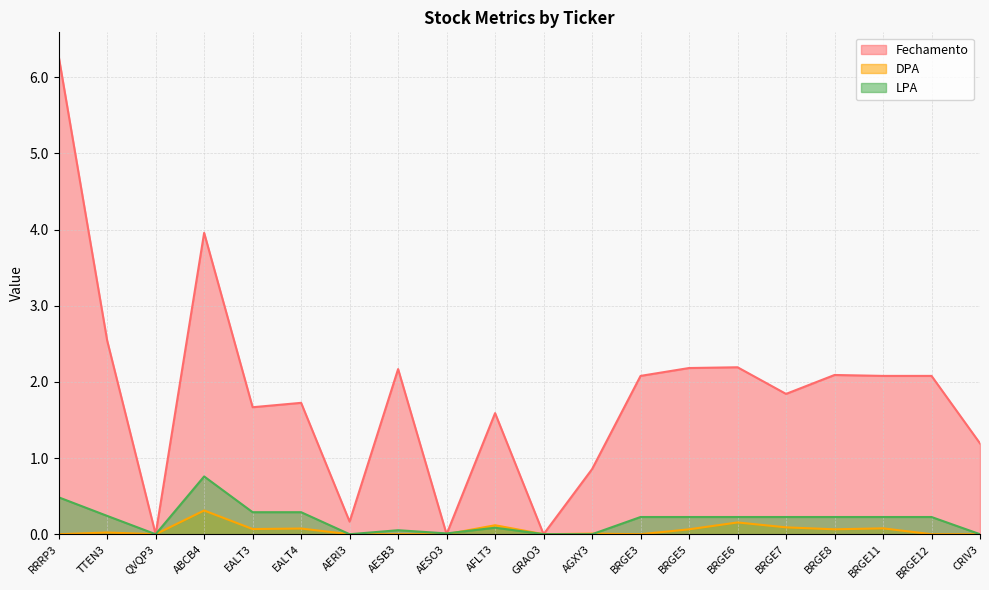

Where is the first local minimum for Fechamento?

QVQP3